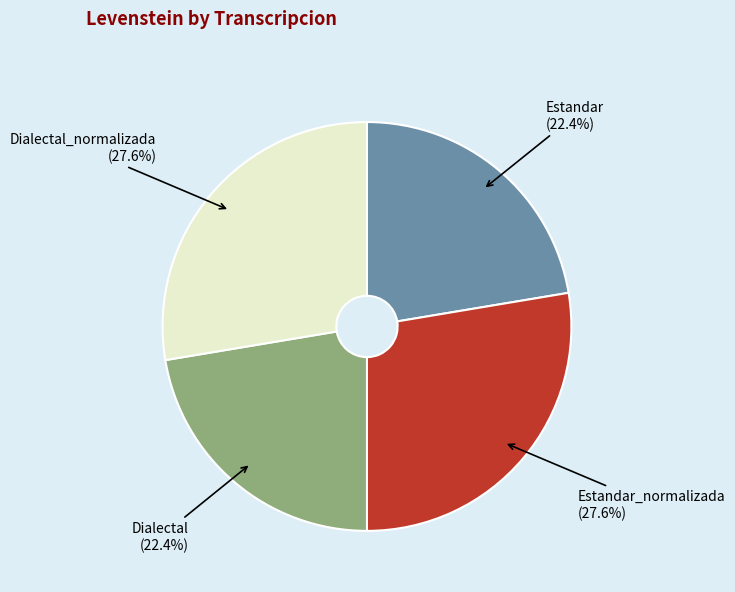

Is Estandar_normalizada the majority of the pie?

No